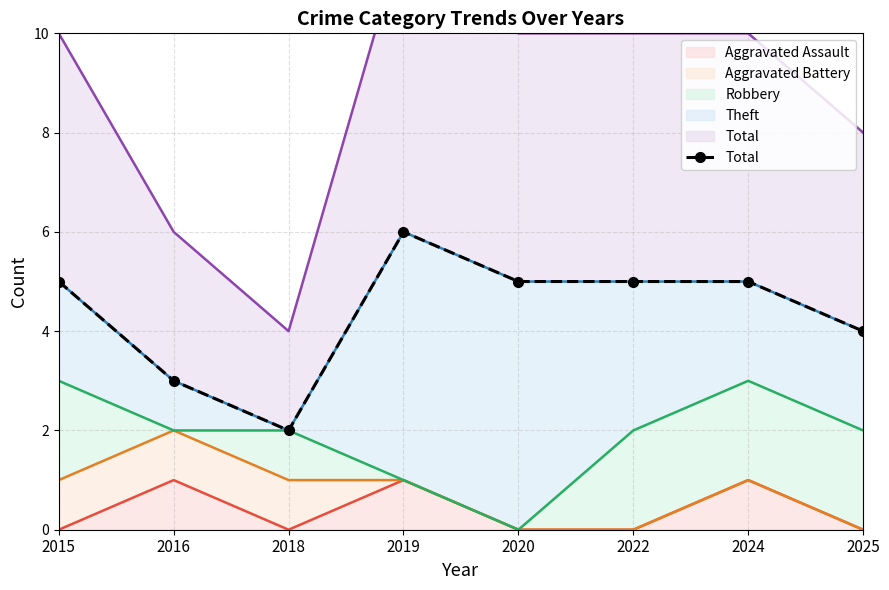

How many values are between 4 and 5?

5